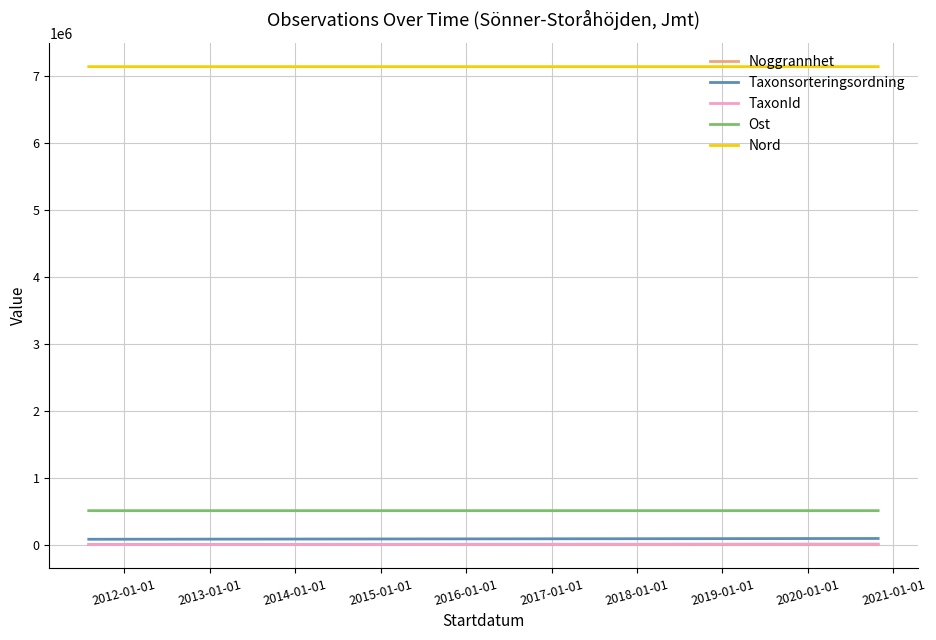

How many lines are shown in the chart?

5